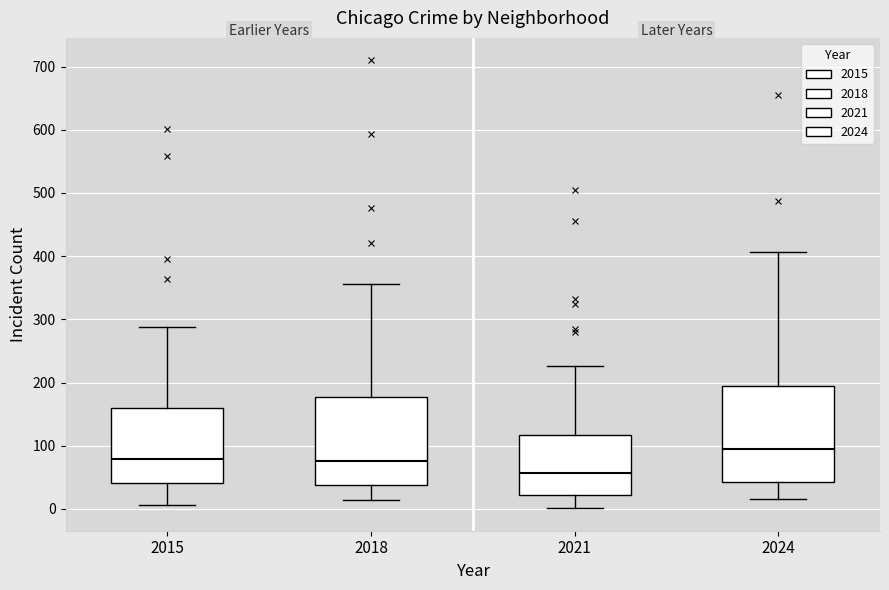

Where does the lower whisker of the box at x = 2024 end on the y-axis? The values are not printed on the chart, so give them approximately, as read against the axis.

20